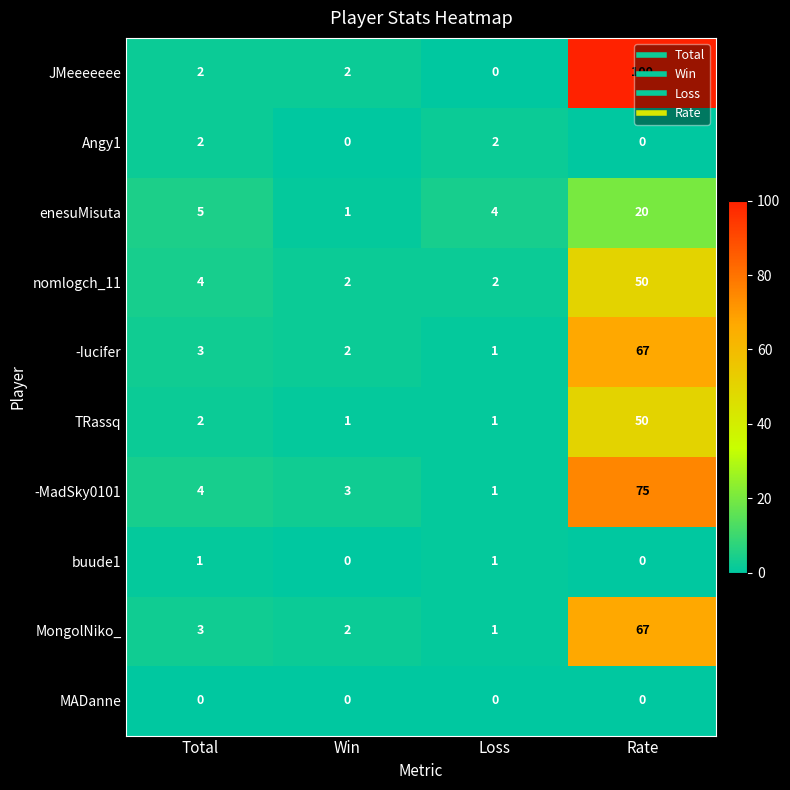

At which label does enesuMisuta reach its peak?

Rate